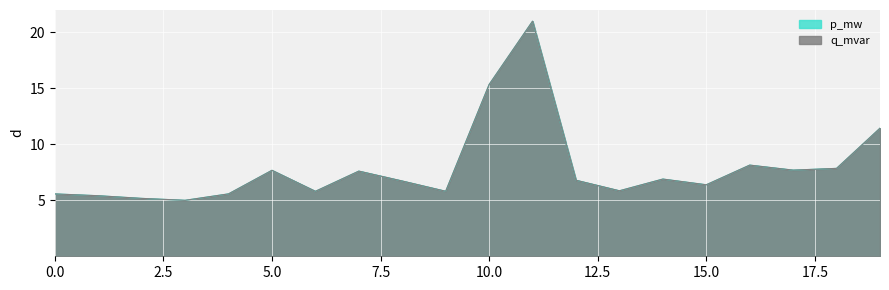

Does the chart display data point markers on the line(s)?

No